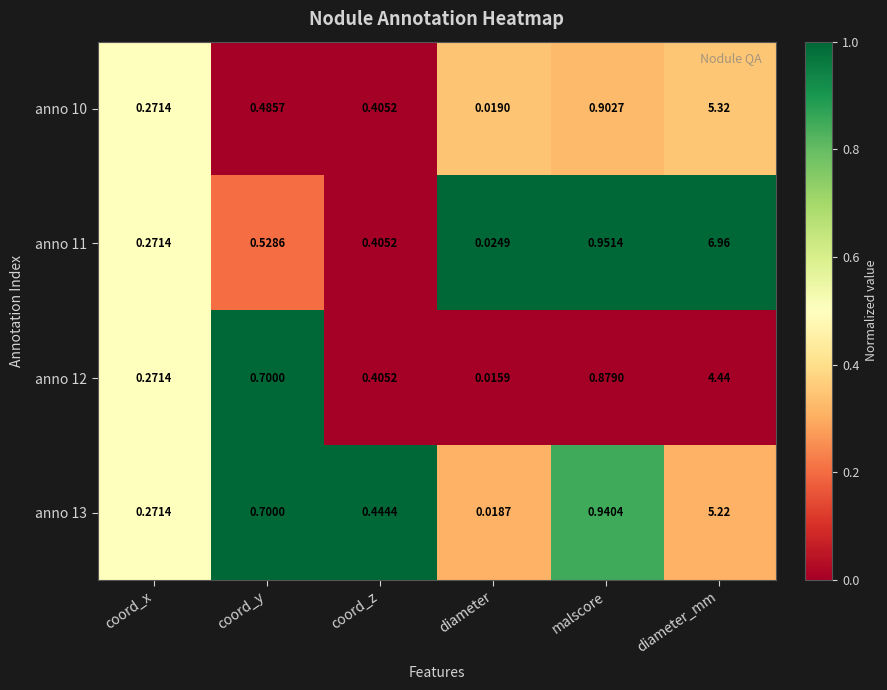

Where is anno 13 nearest to the value 2?

malscore